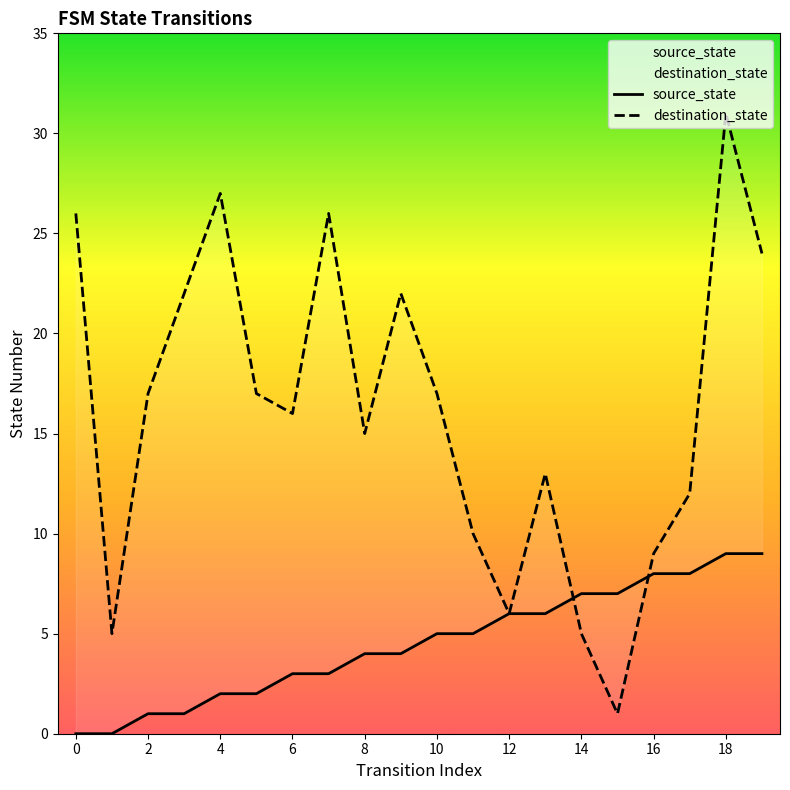

Rank the series at 19 from lowest to highest value.

source_state, destination_state